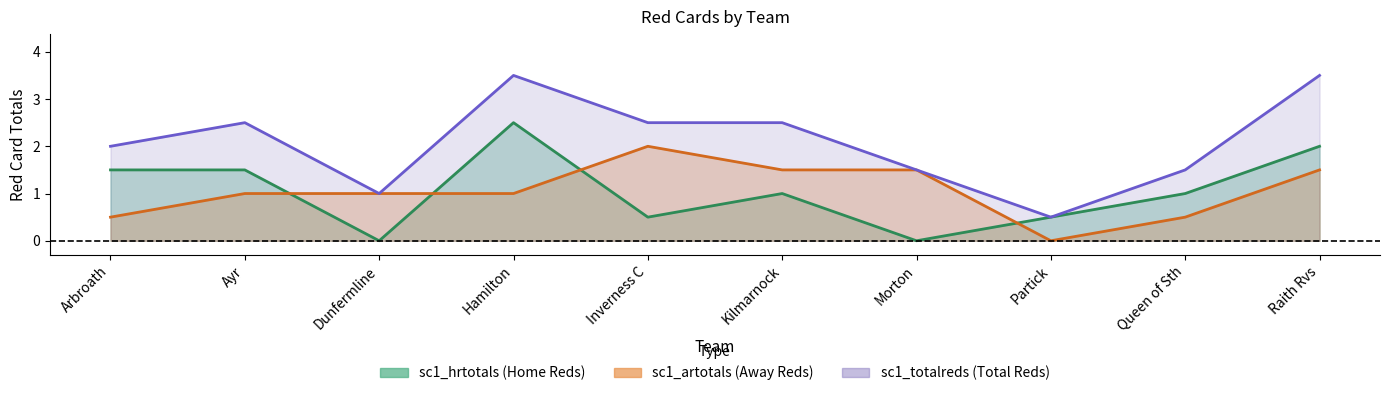

What is the sum of the sc1_artotals values at Arbroath and Raith Rvs?

2.0